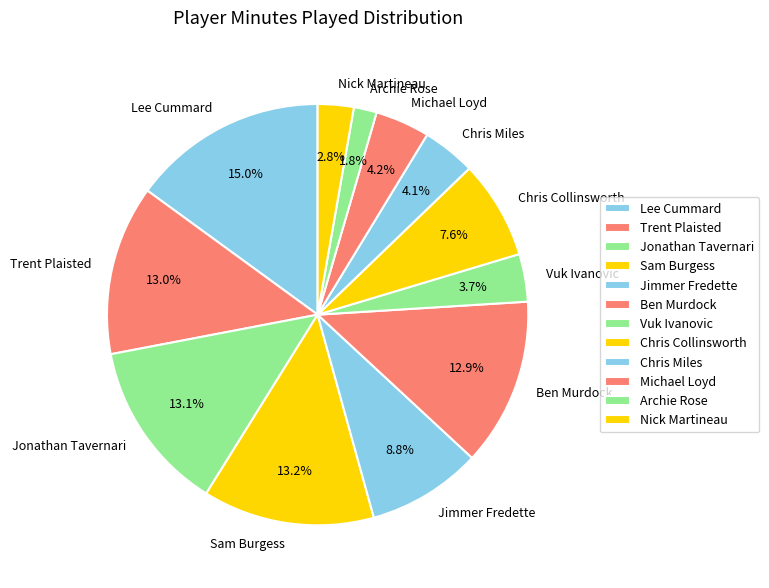

What percentage is the Chris Collinsworth slice, to the nearest percent?

8%